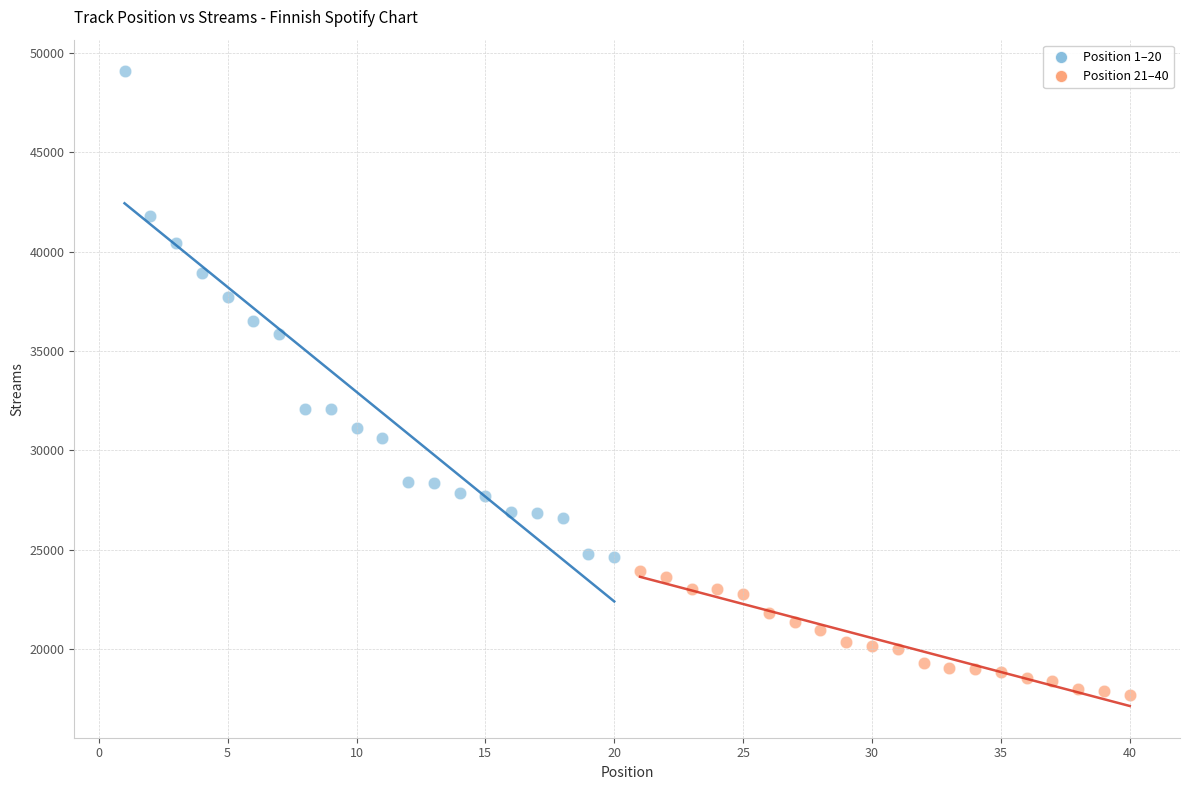

Which series reaches the minimum Y coordinate?

Position 21–40